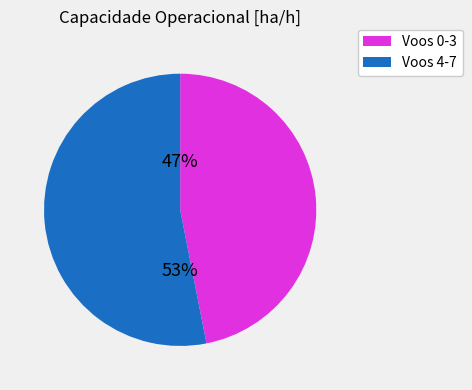

Does any single category account for the majority?

Yes